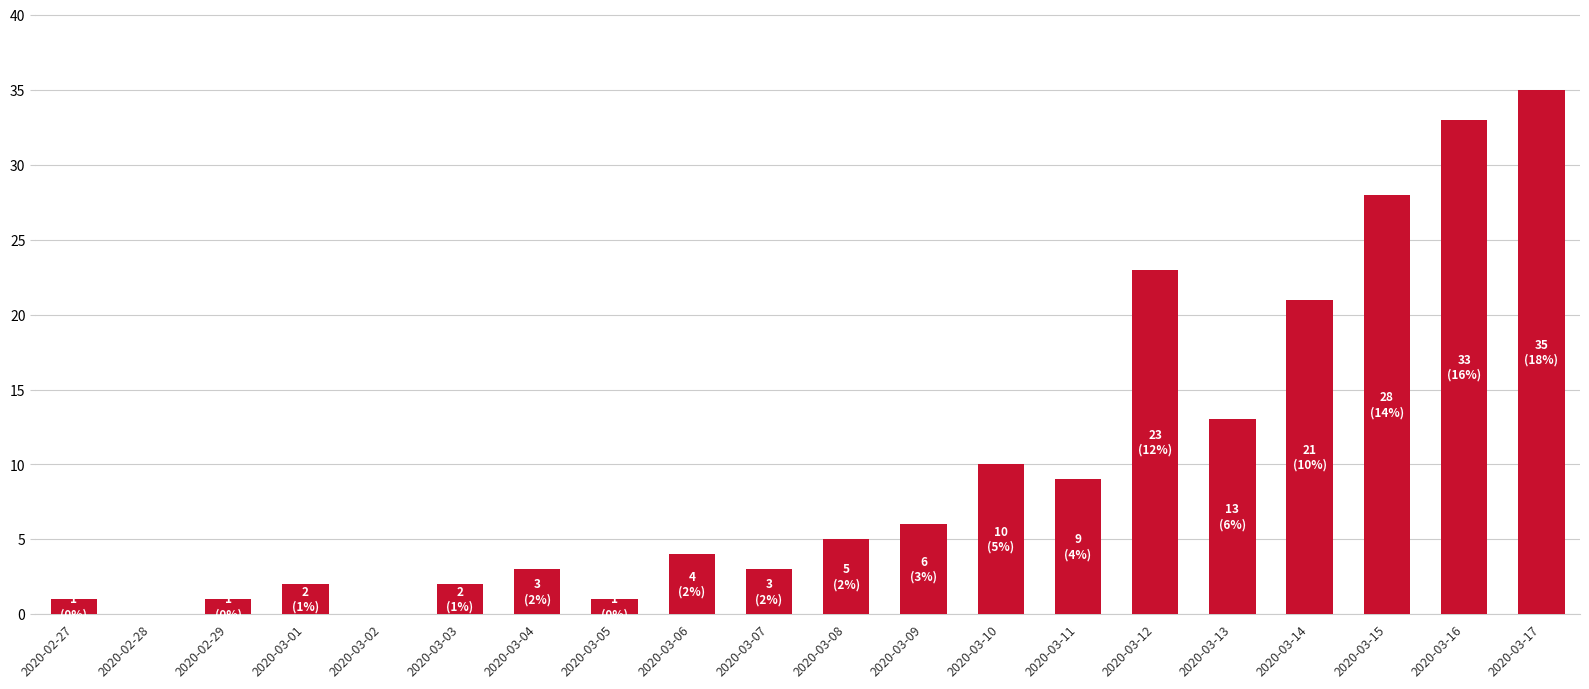

What is the sum of all values?

200